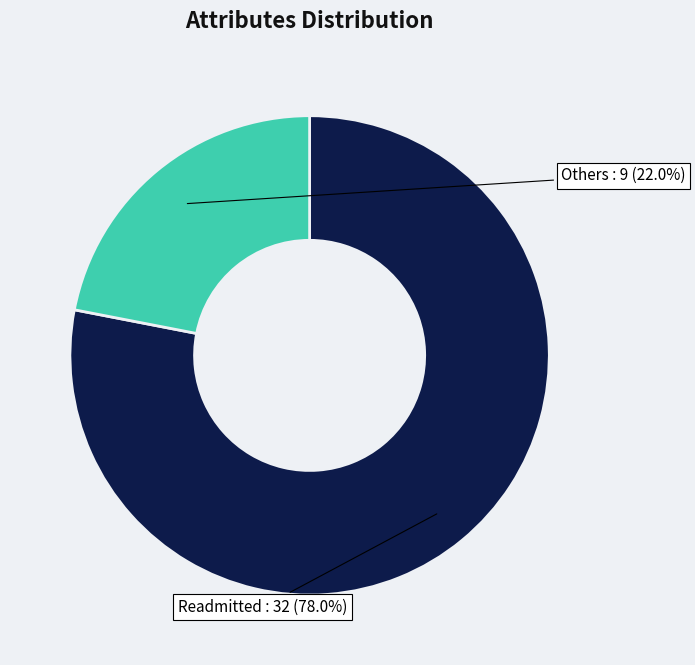

Is there a majority slice in this chart?

Yes